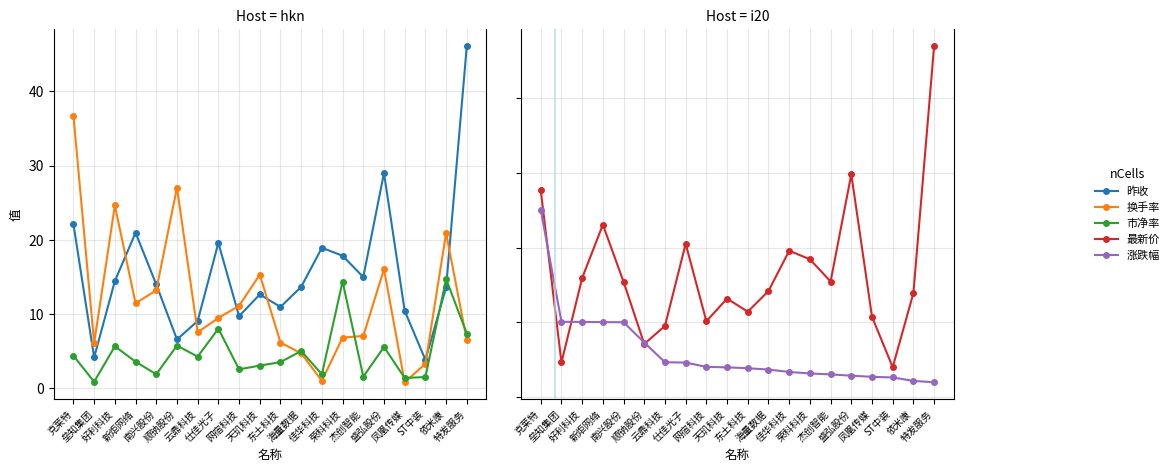

Which label corresponds to the smallest value in the chart?

凤凰传媒